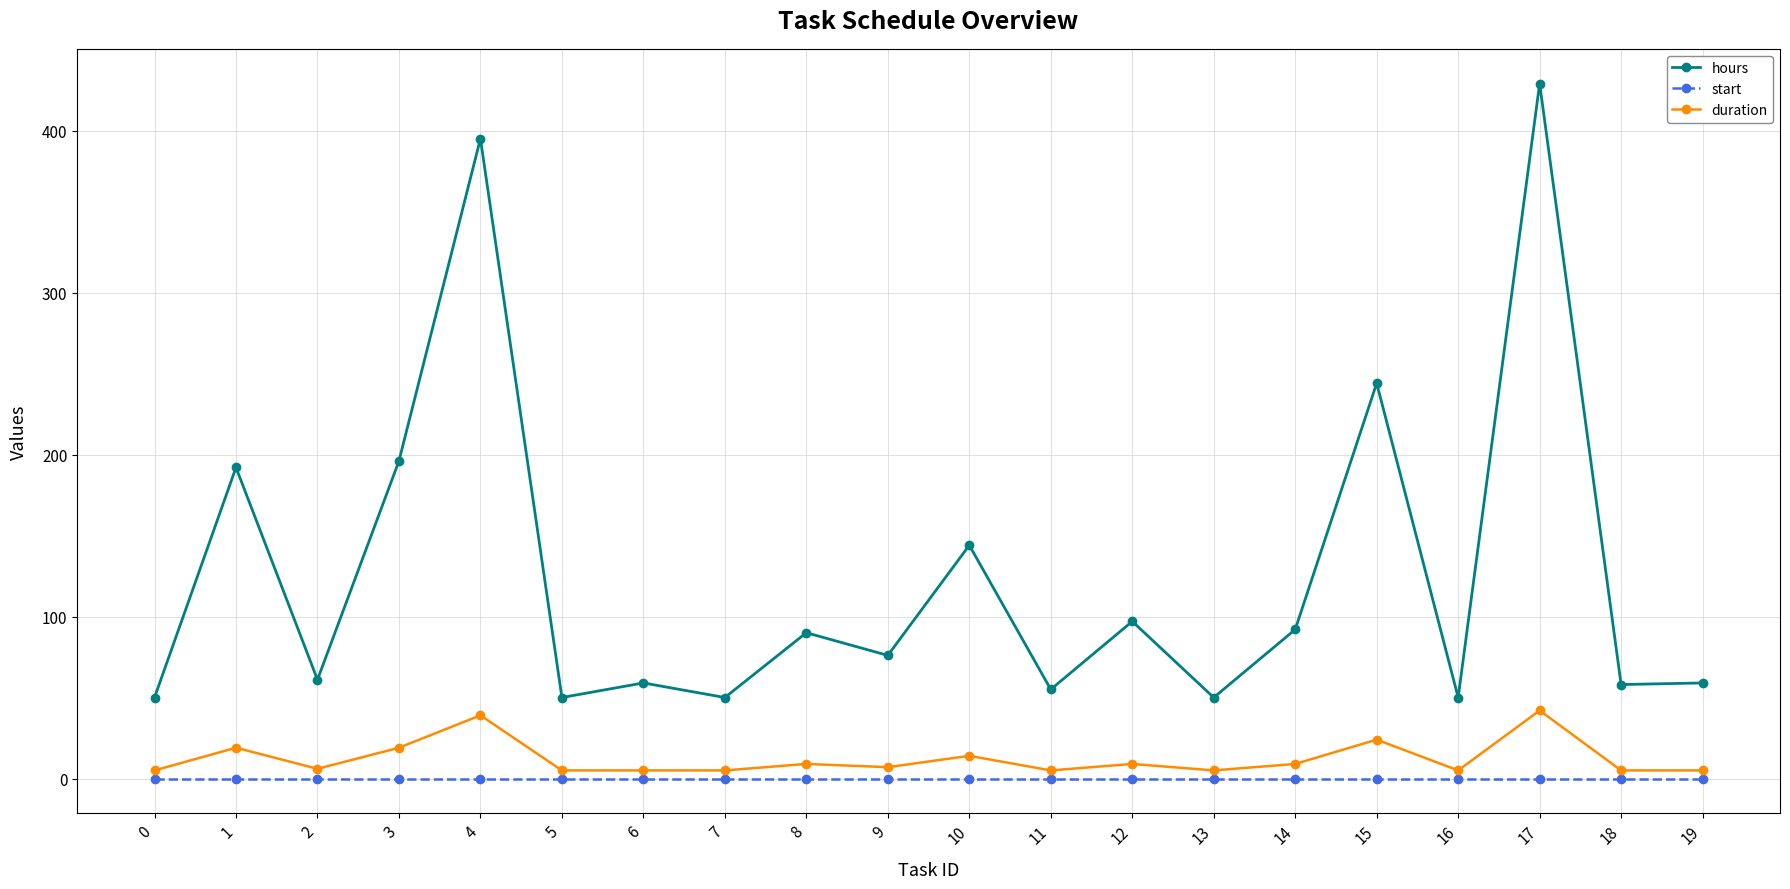

True or false: hours and duration intersect in this chart.

False